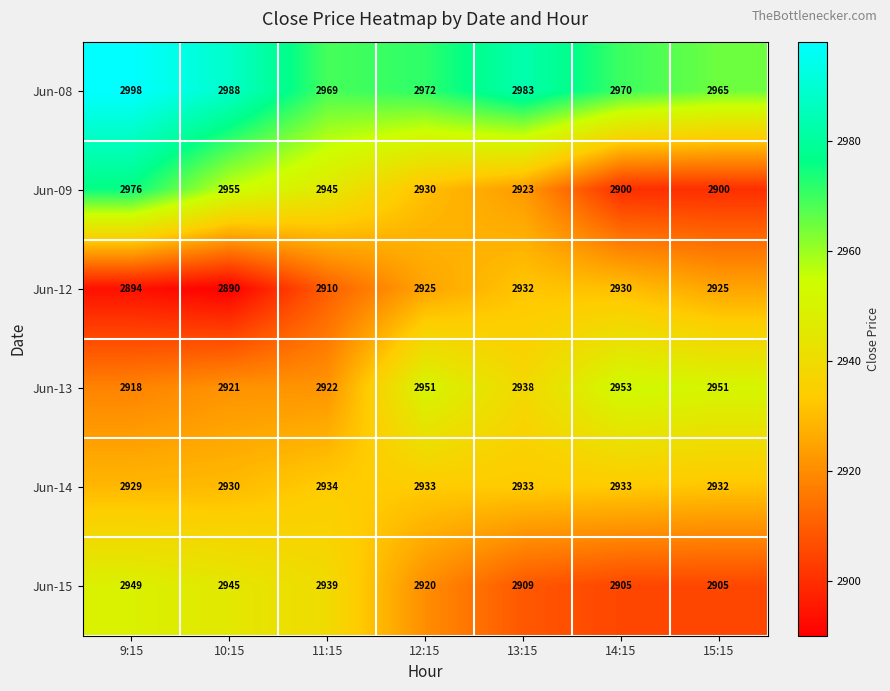

At which label does Jun-12 reach its minimum?

10:15